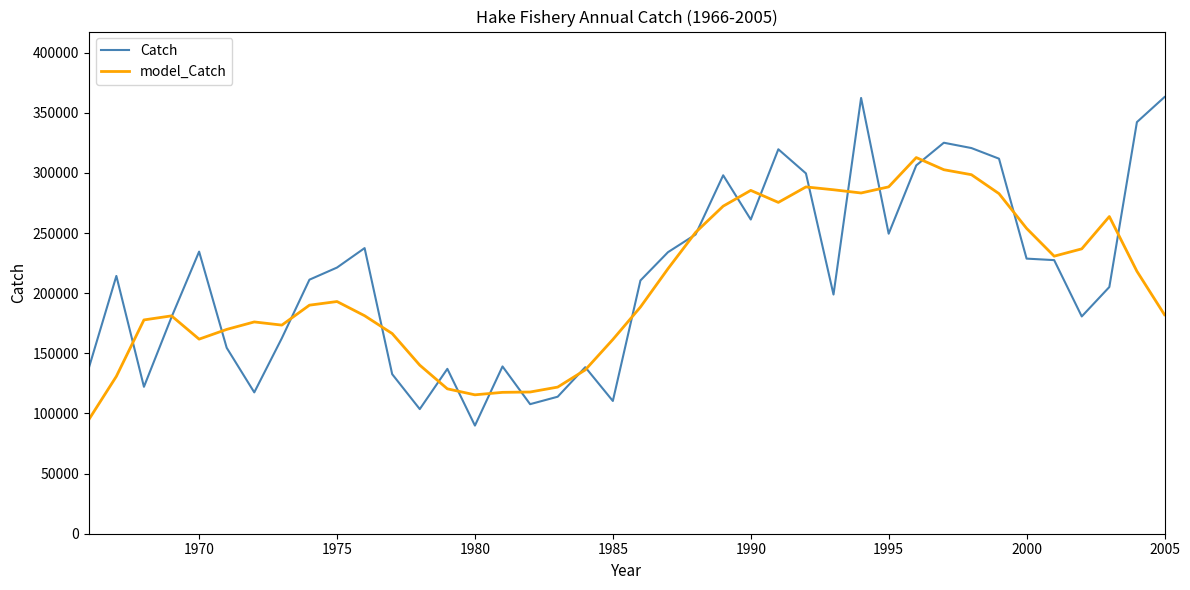

What are all the series names shown in the legend?

Catch, model_Catch